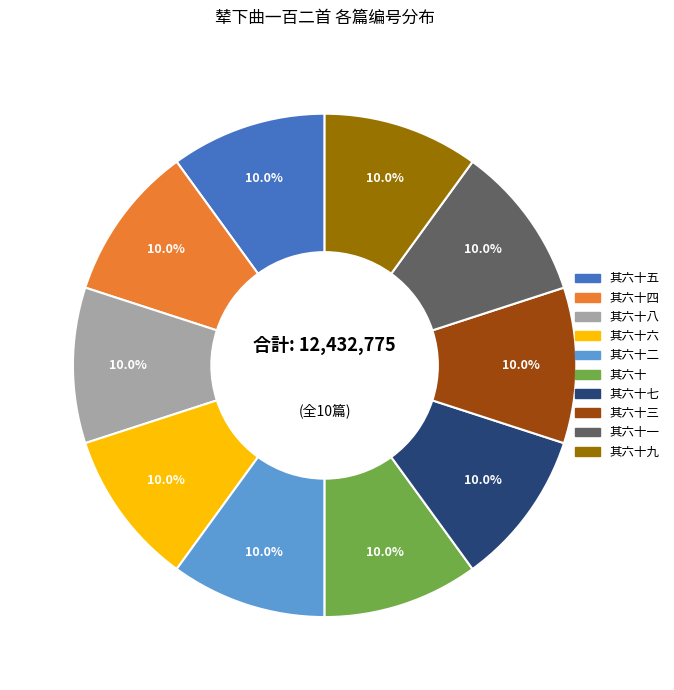

Is there any slice that represents more than half of the pie?

No